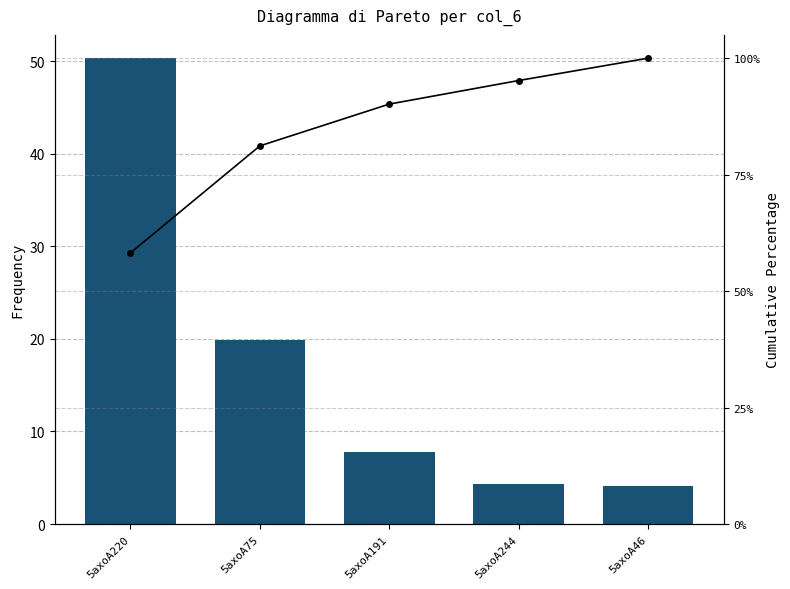

At how many categories does at least one series exceed 92?

2